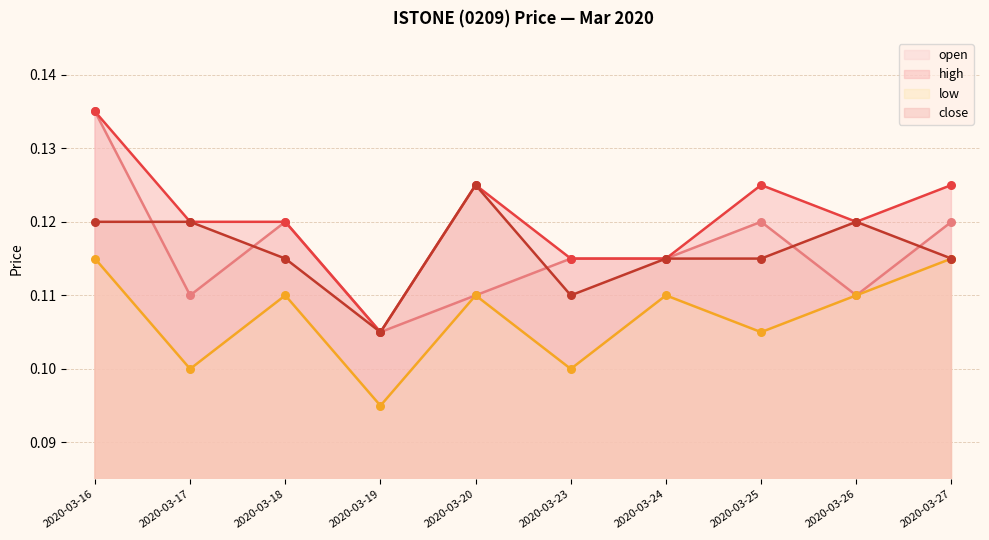

Which series has the largest total across all categories?

high